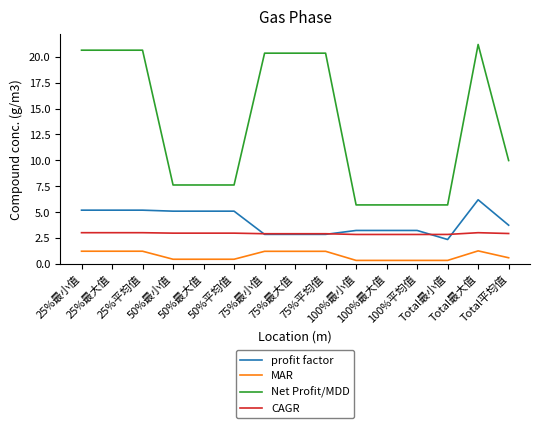

What is the minimum value for Net Profit/MDD?

5.7